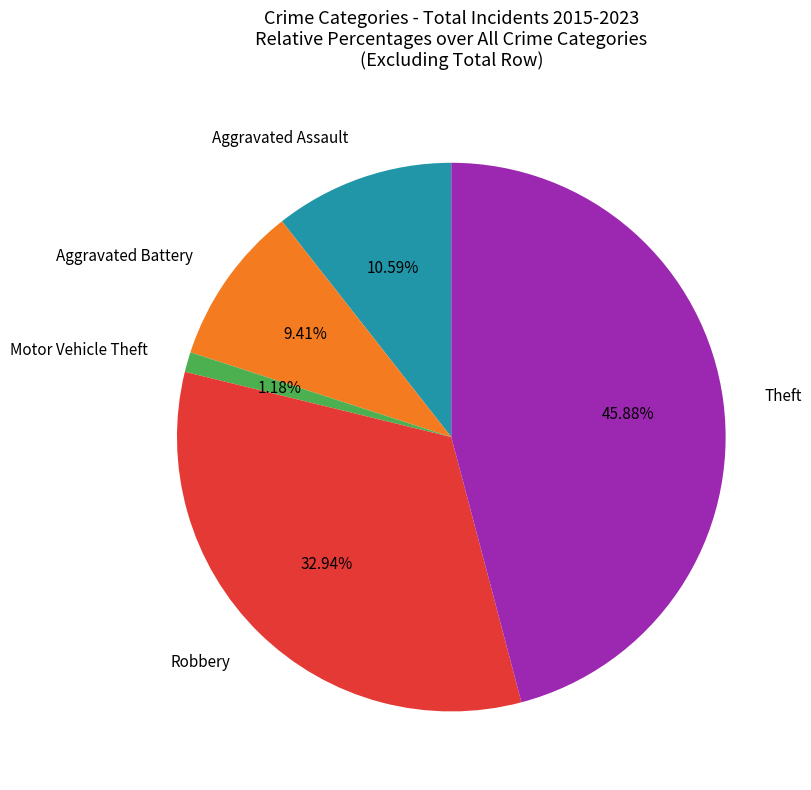

What percentage is the Motor Vehicle Theft slice, to the nearest percent?

1%